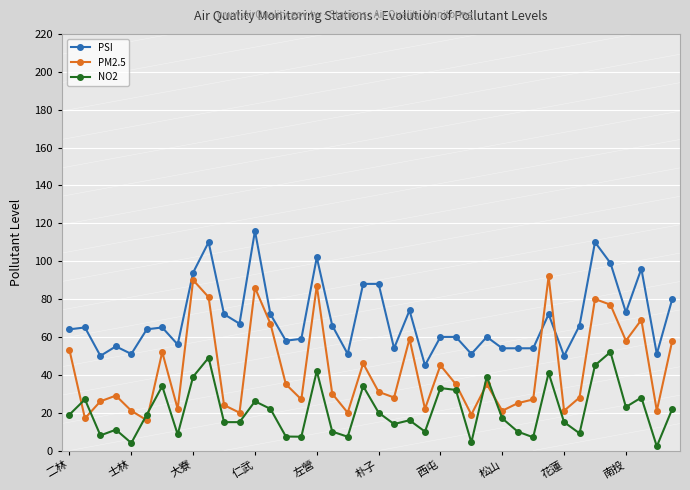

True or false: PSI and NO2 intersect in this chart.

False